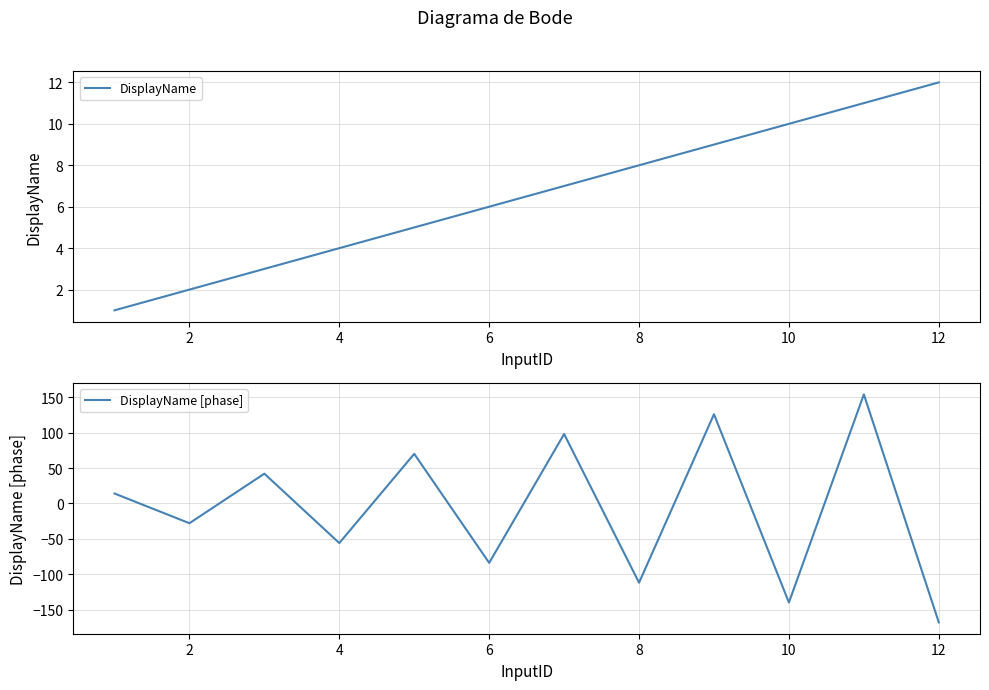

The DisplayName series shows 8 at 8. True or false?

True